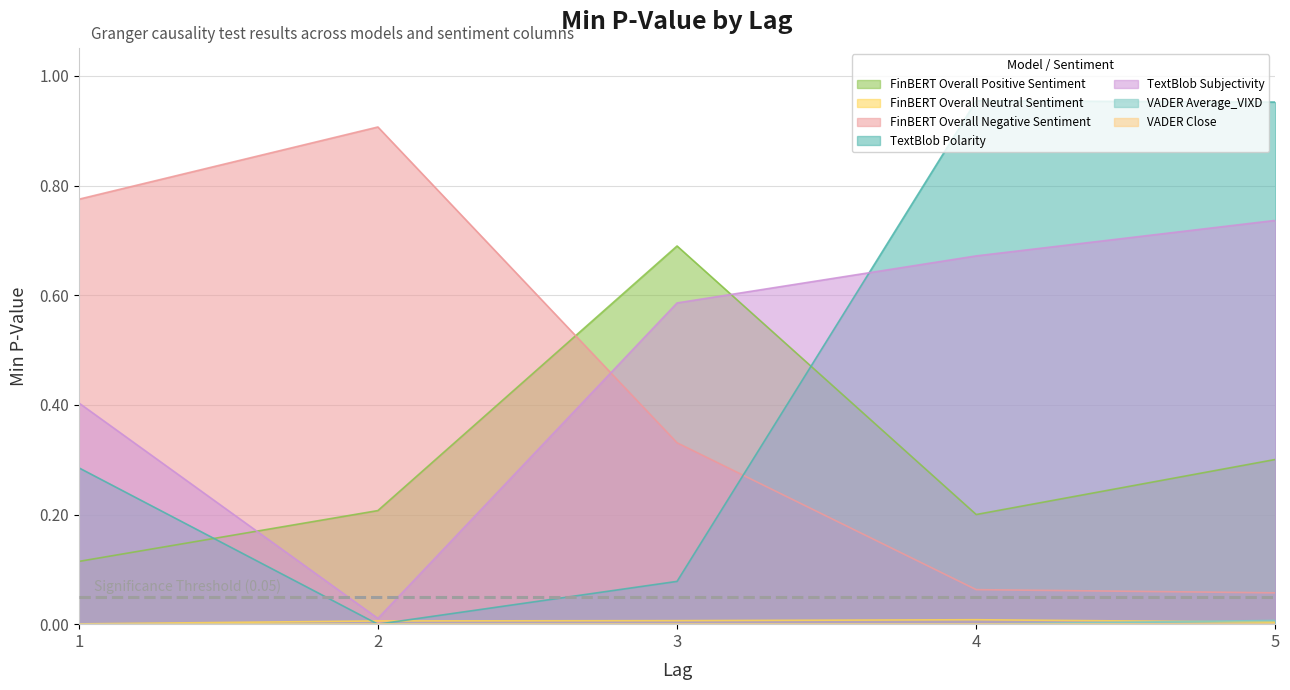

Is it true that TextBlob Subjectivity equals 0.7 at 5?

True